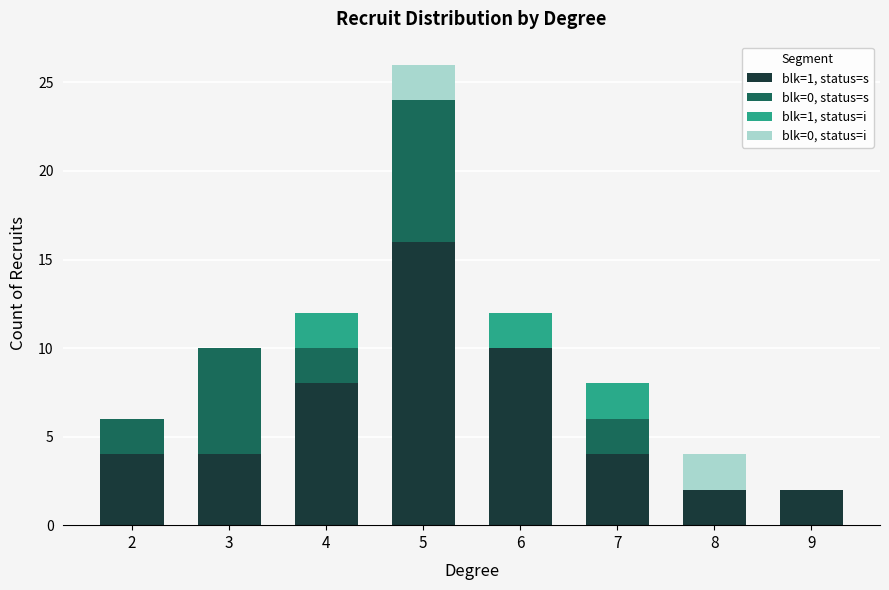

At which label does blk=1, status=s reach its peak?

5